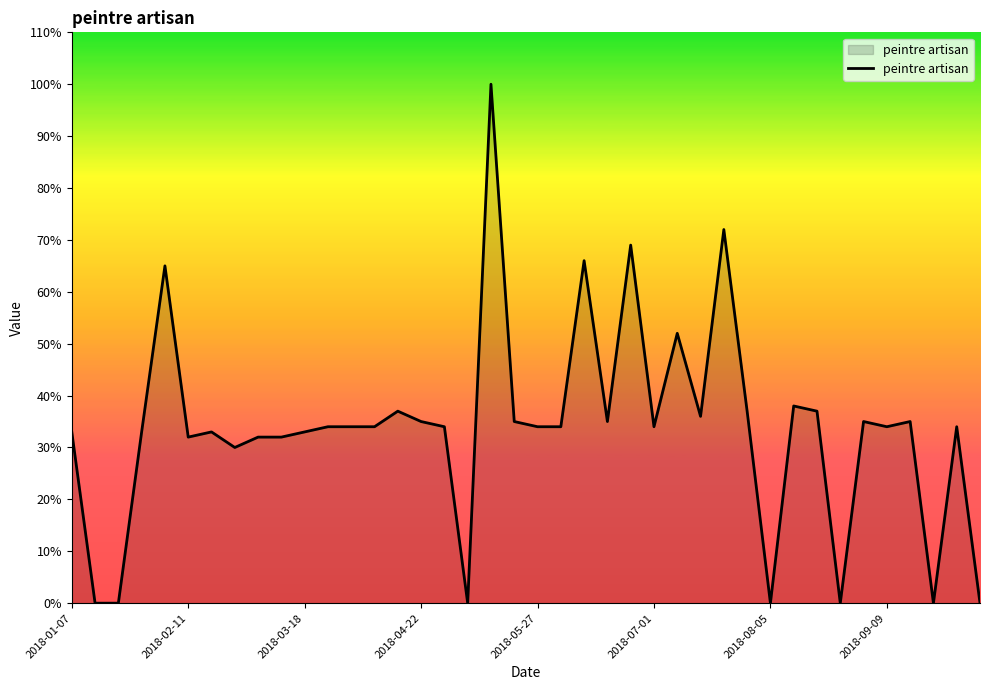

Does the chart display data point markers on the line(s)?

No